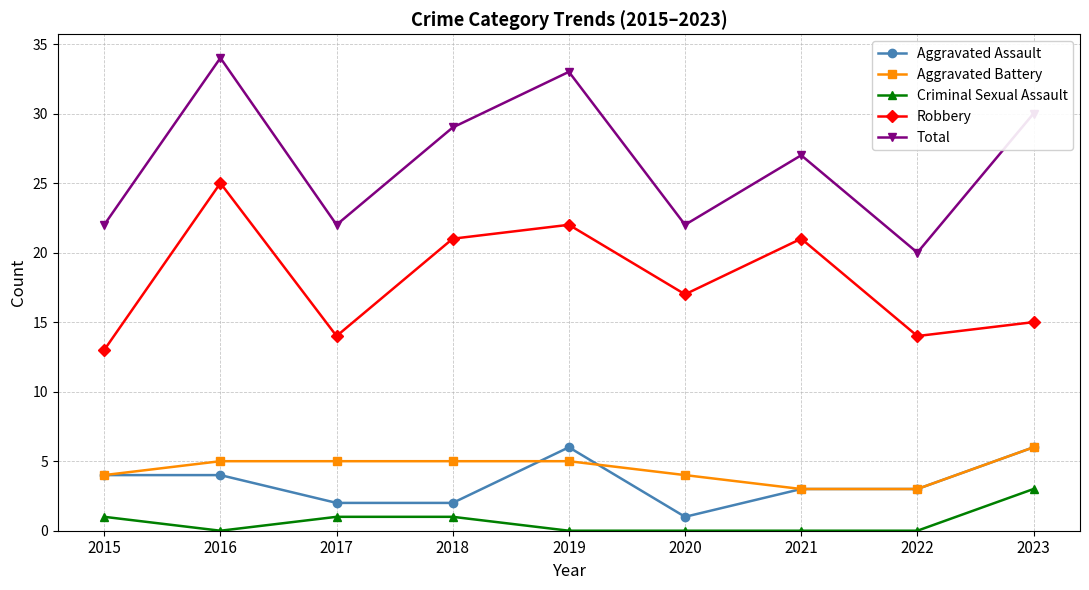

What is the average value of the Aggravated Battery series?

4